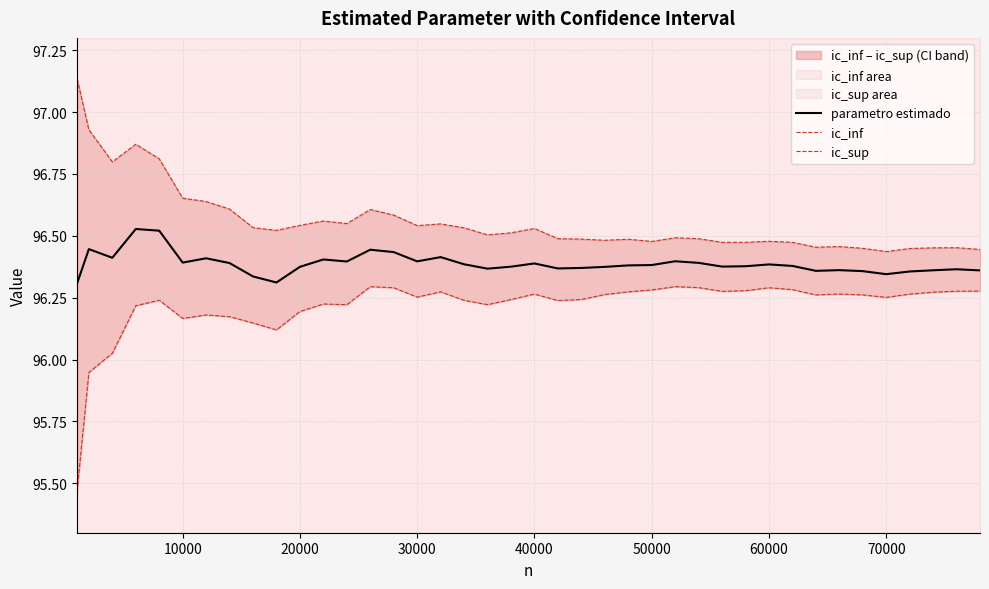

How many lines are shown in the chart?

3